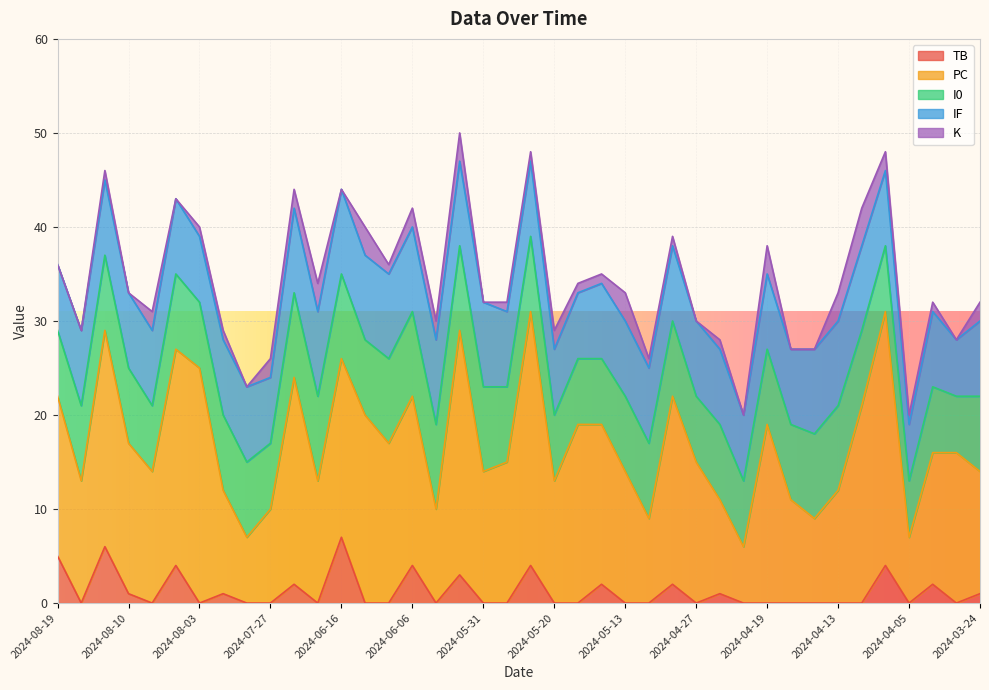

At which category is the sum across all series the highest?

2024-06-02